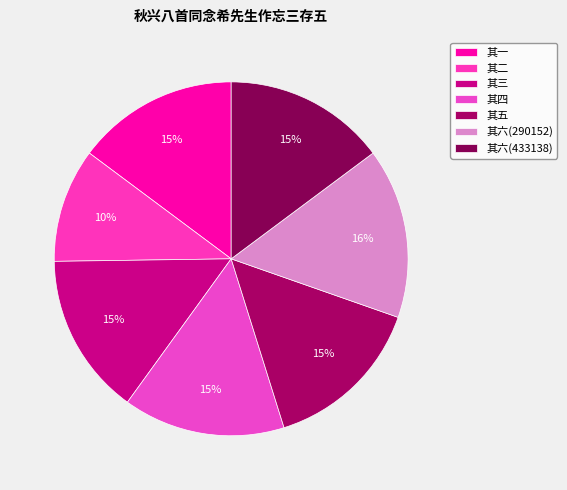

Count the number of slices in the pie.

7